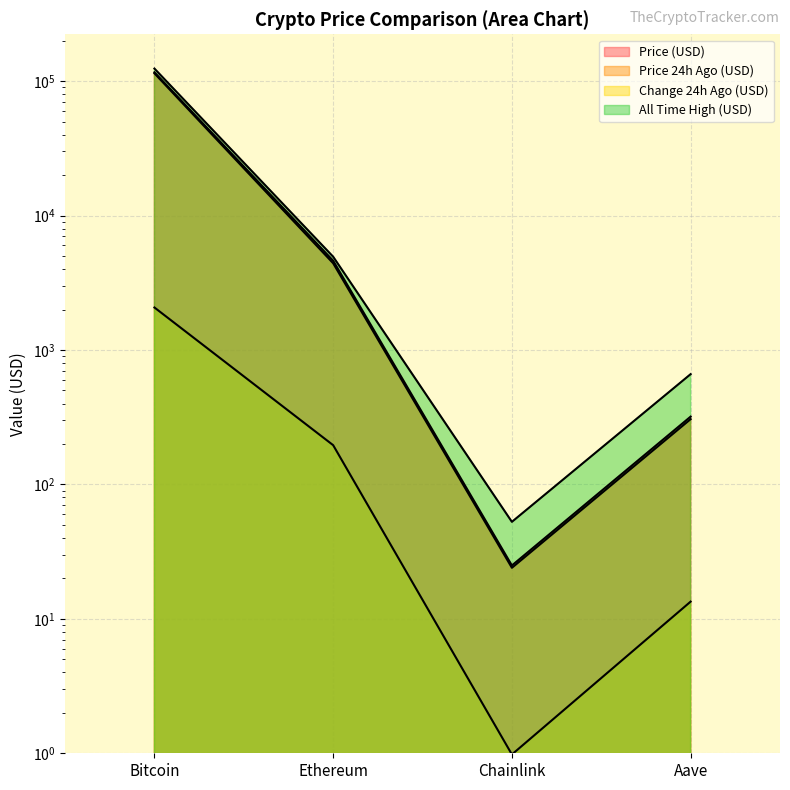

The Change24hAgo series shows 0.5 at Chainlink. True or false?

False